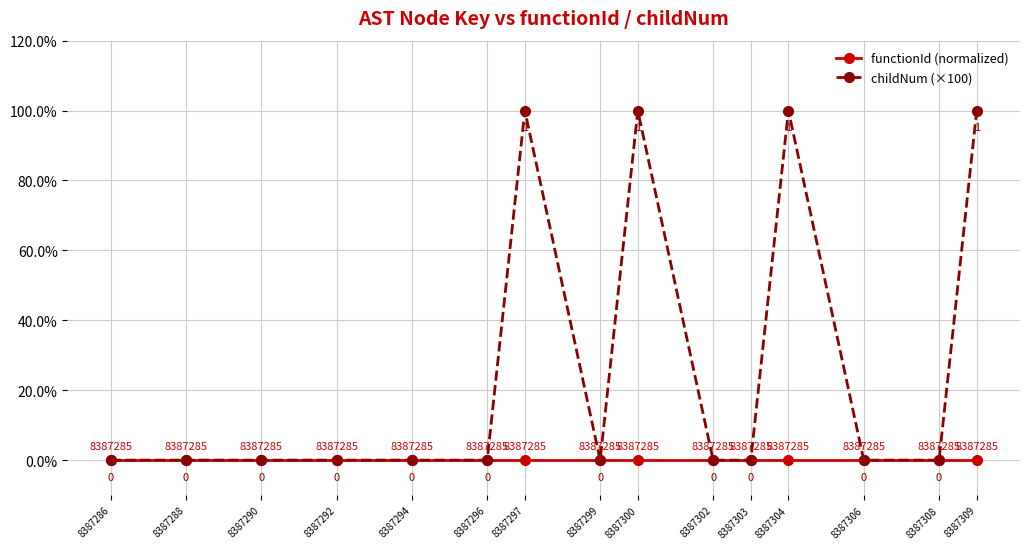

How many childNum (×100) values are between 0 and 100?

15